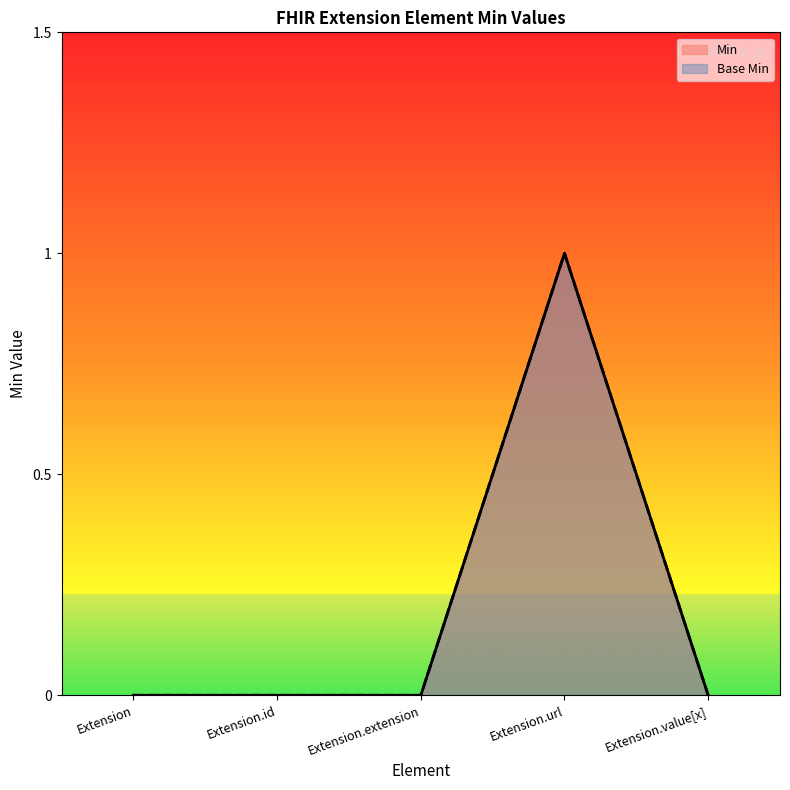

At which category is the sum across all series the highest?

Extension.url